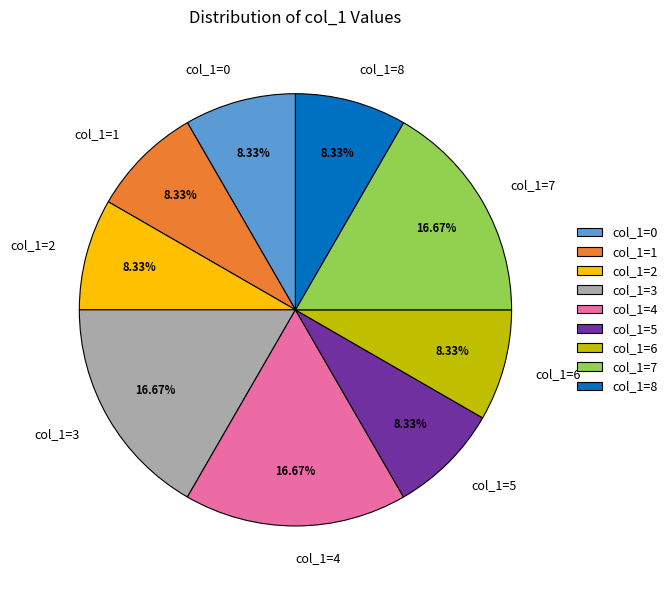

Approximately how many times larger is the value at col_1=1 compared to col_1=5?

1.0